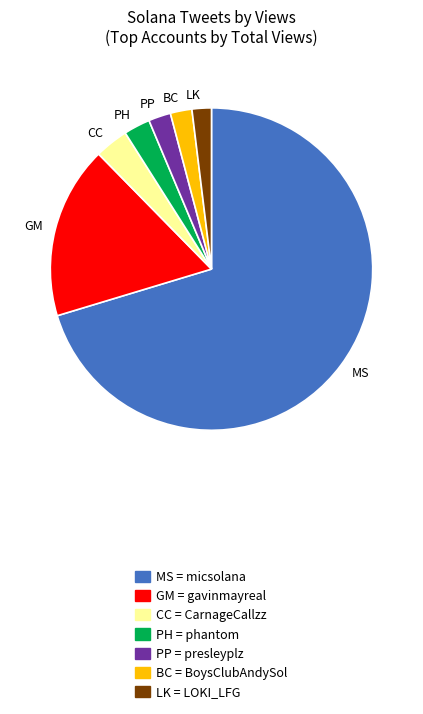

Between LK and GM, which is larger?

GM